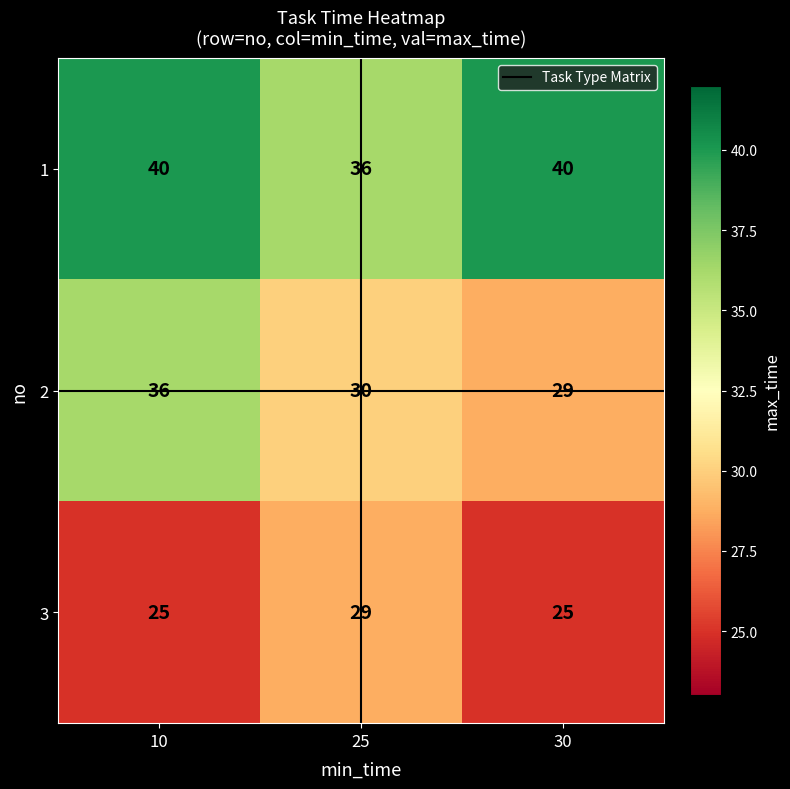

How many series are shown in this chart?

3